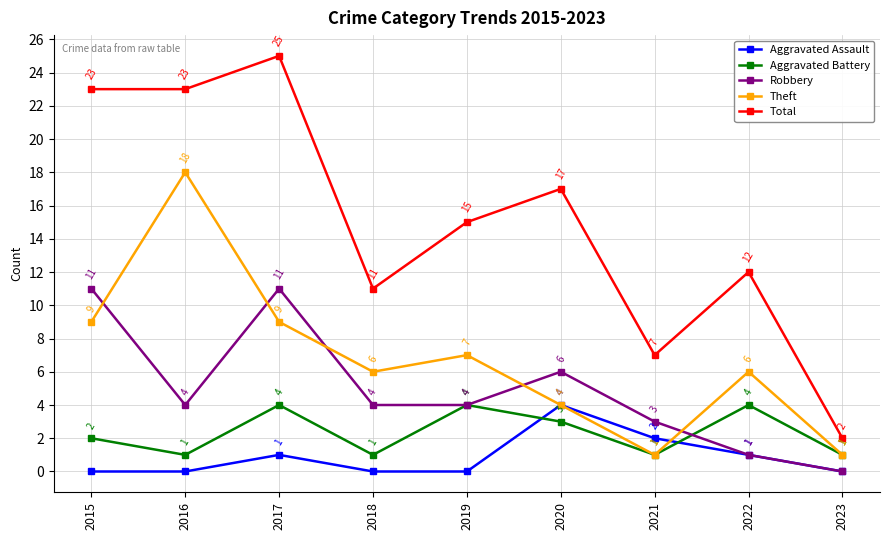

Between 2016 and 2021, which series saw the biggest shift?

Theft